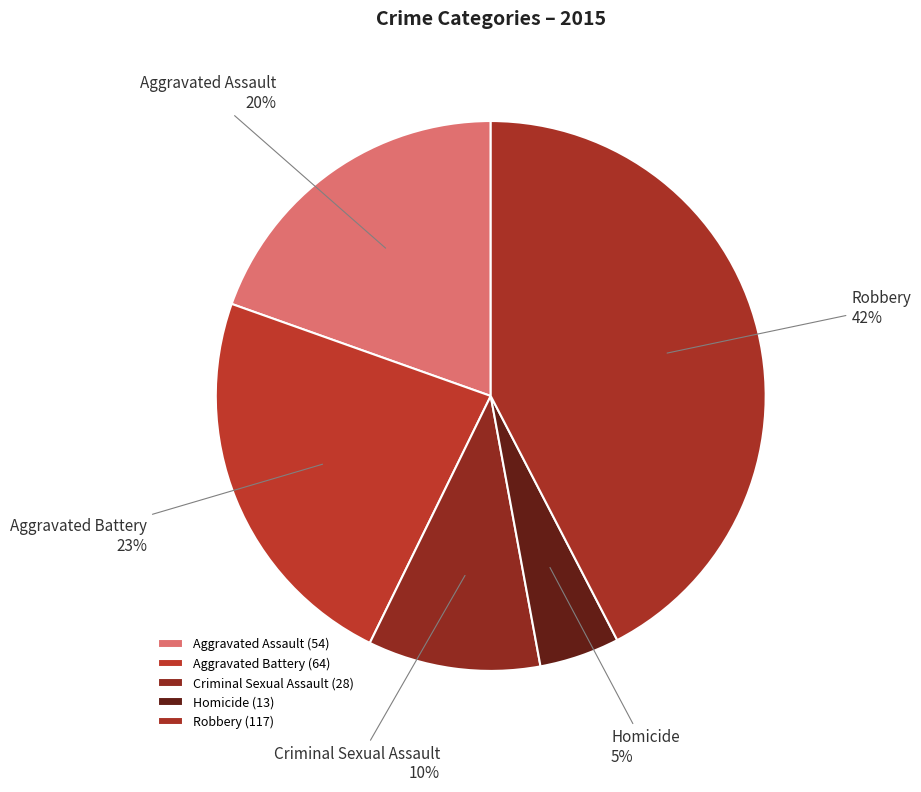

Is the sum of Aggravated Assault and Aggravated Battery greater than half?

No